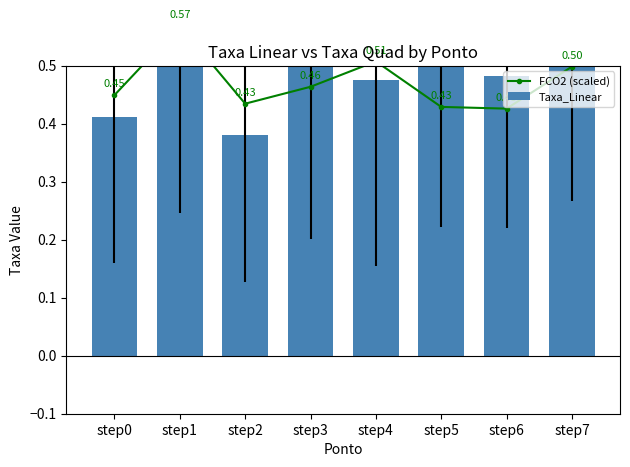

Which has a higher value, step2 or step1?

step1